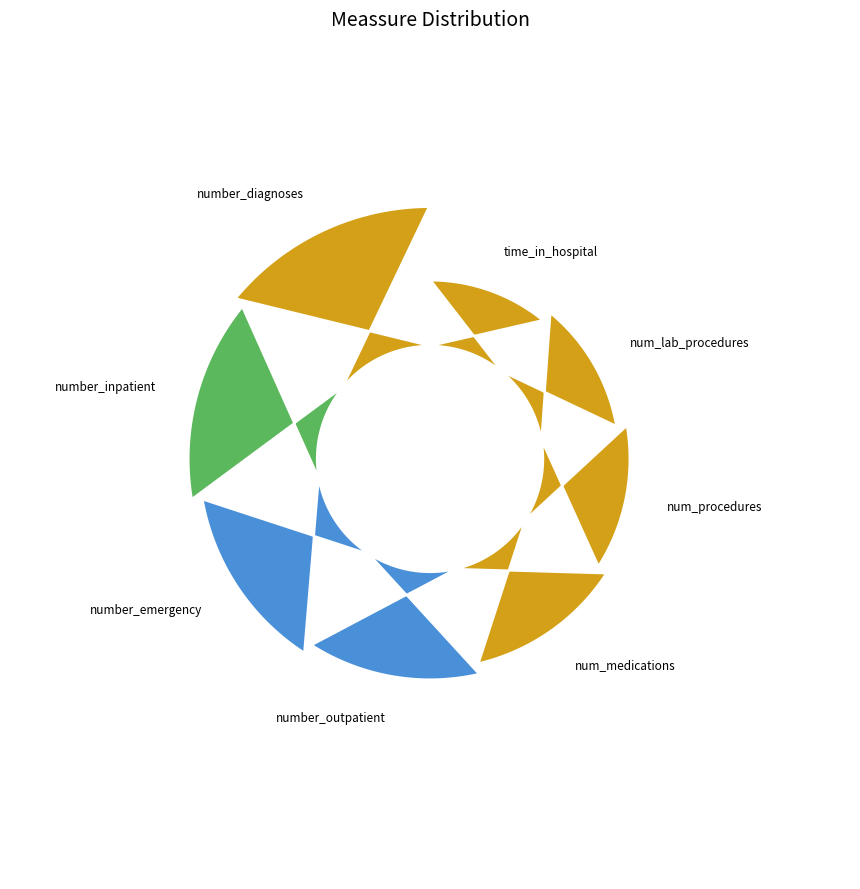

To the nearest percent, what is the combined percentage of number_inpatient and num_lab_procedures?

25%